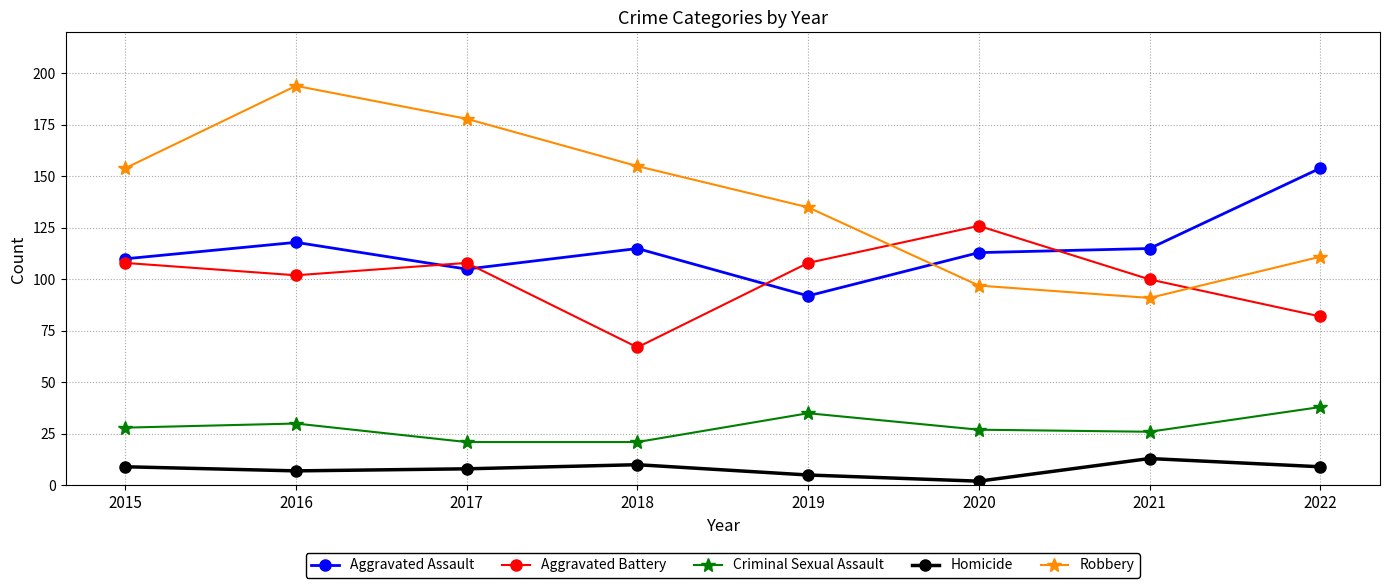

Is the value of Homicide at 2022 greater than the value of Robbery at 2016?

No